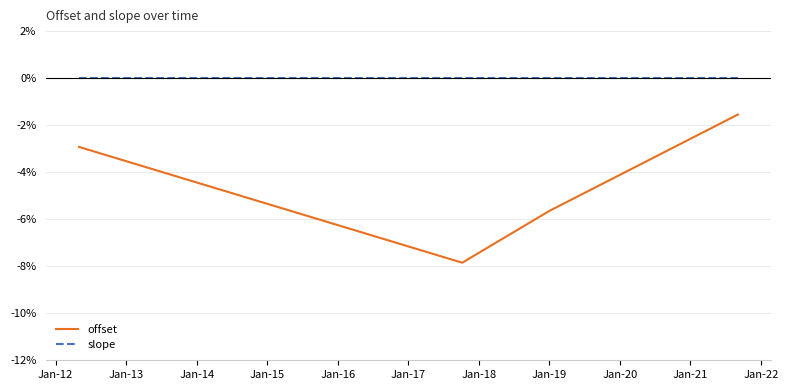

Does the chart display data point markers on the line(s)?

No